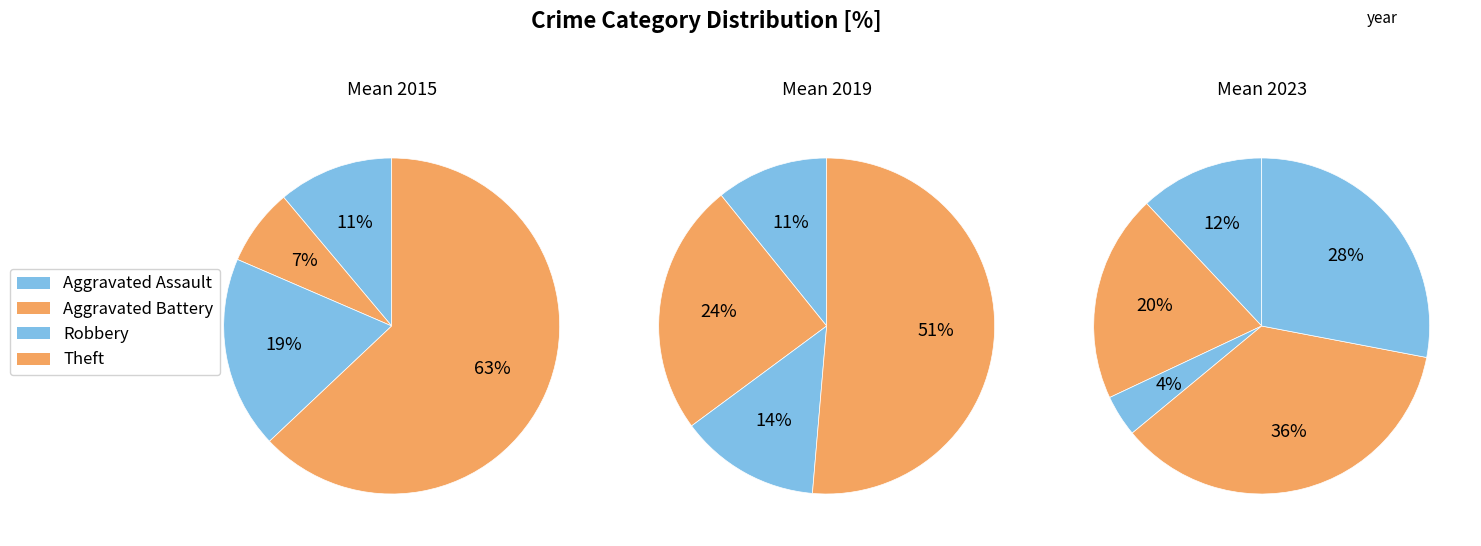

Is Aggravated Assault the majority of the pie?

No